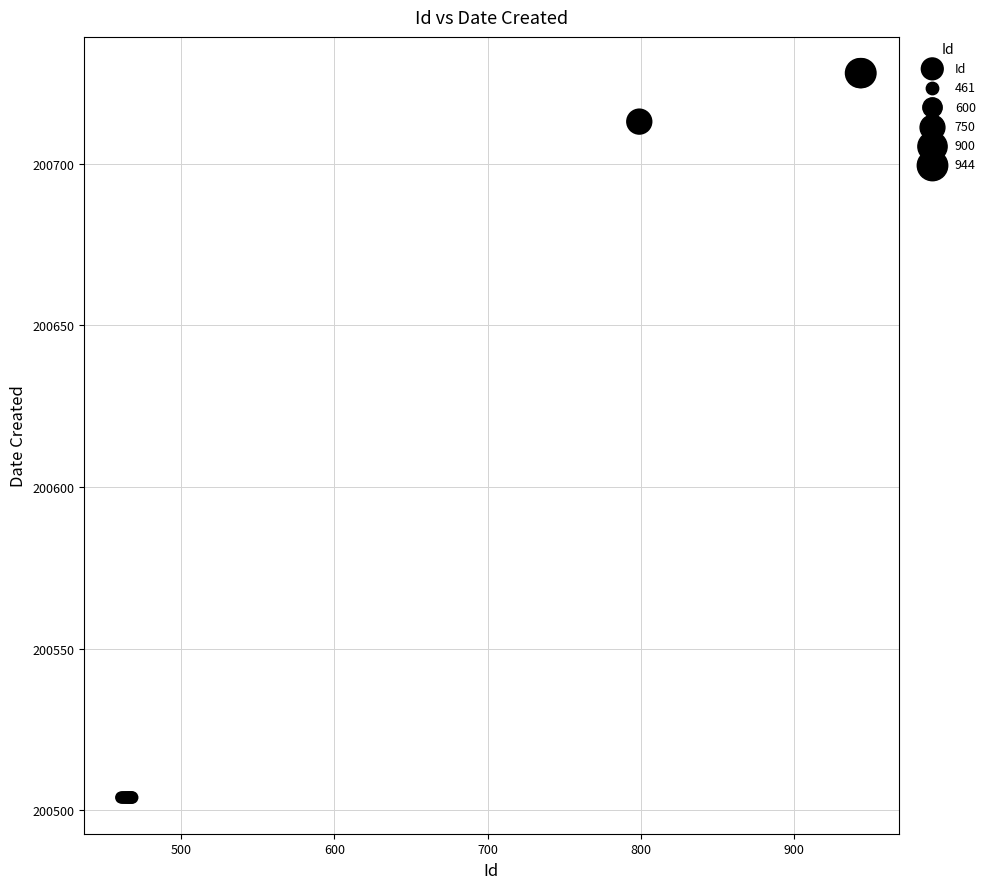

What Y value in the scatter plot is closest to 200616?

200713